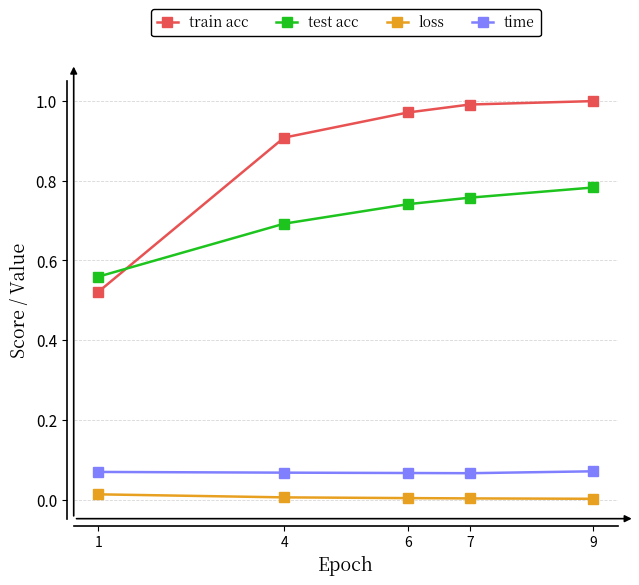

True or false: train acc has a value of 1.0 at 6.

True